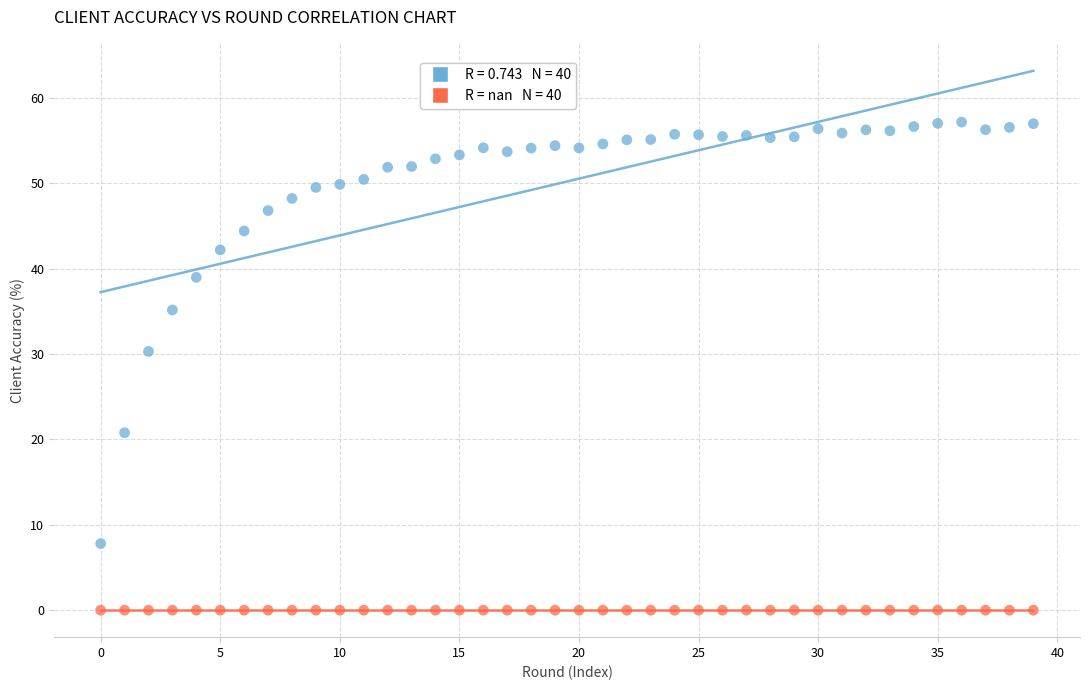

Across all series, what Y value is closest to 28?

30.3